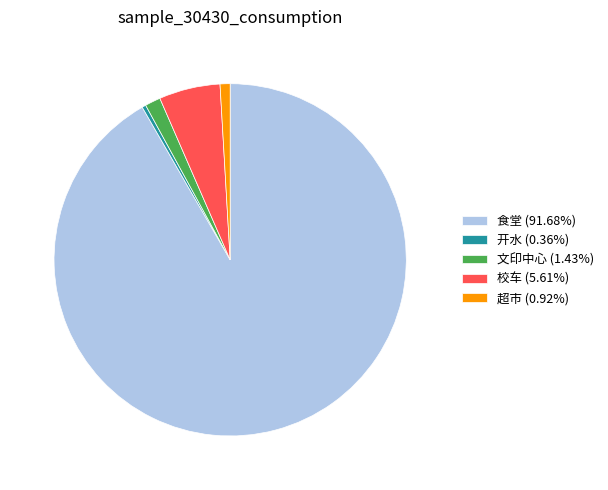

Combined, do 校车 (5.61%) and 超市 (0.92%) account for over 50%?

No